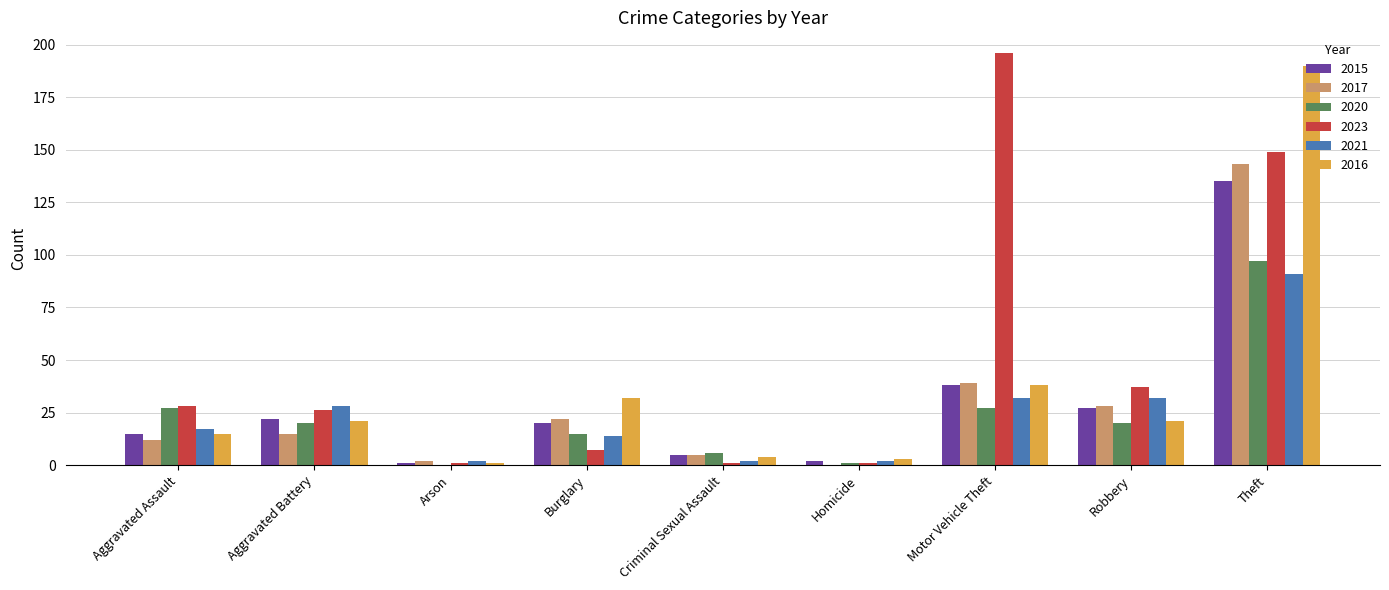

What is the sum of all 2021 values?

220